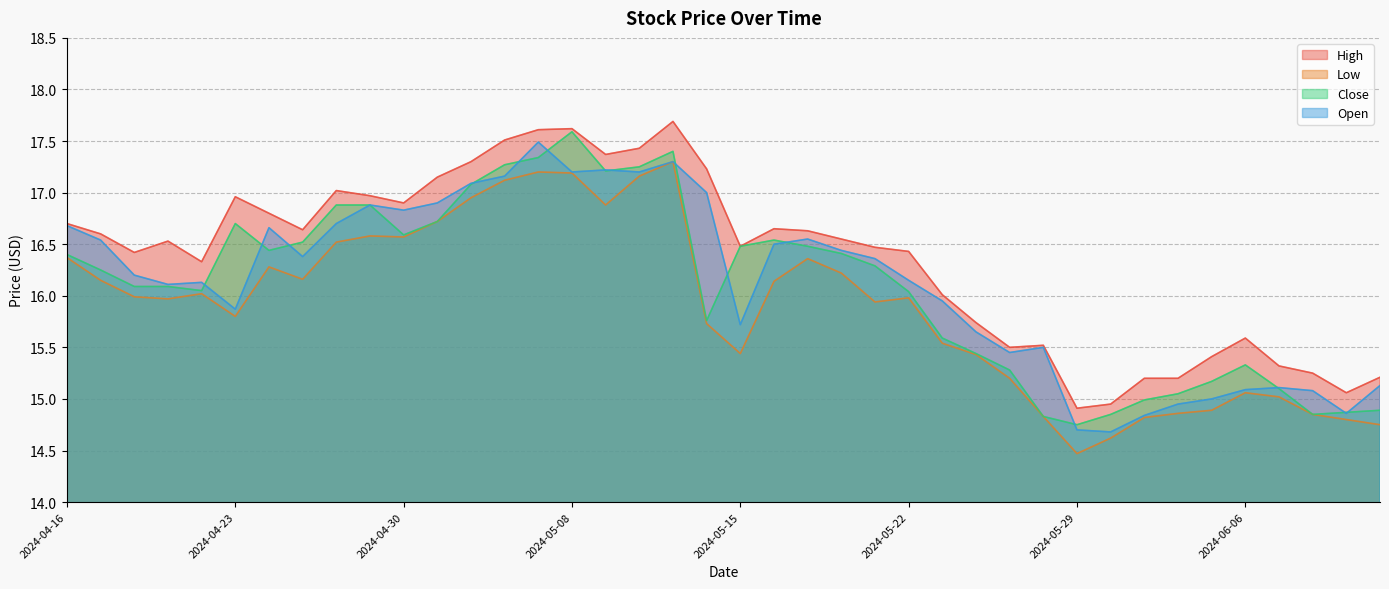

How many lines are shown in the chart?

4